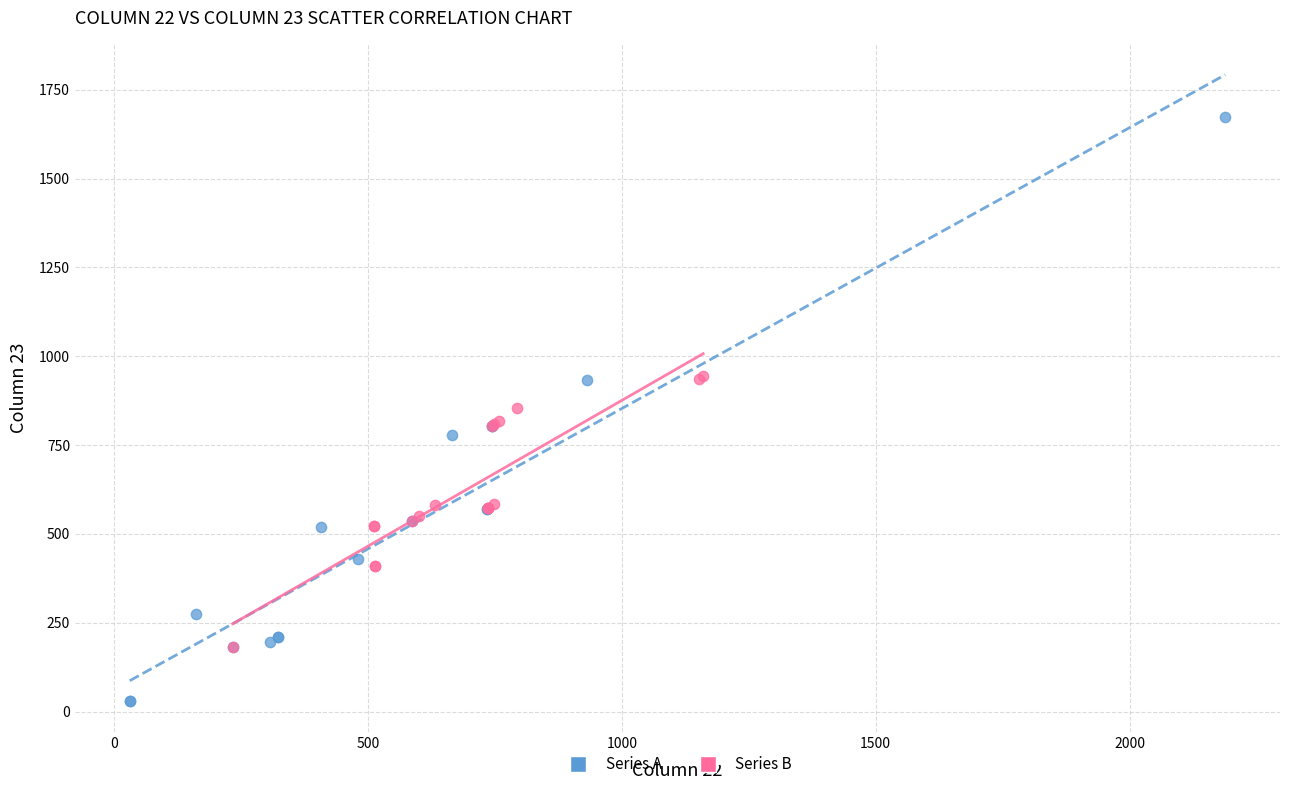

Which series has the largest Y range (max minus min)?

Series A